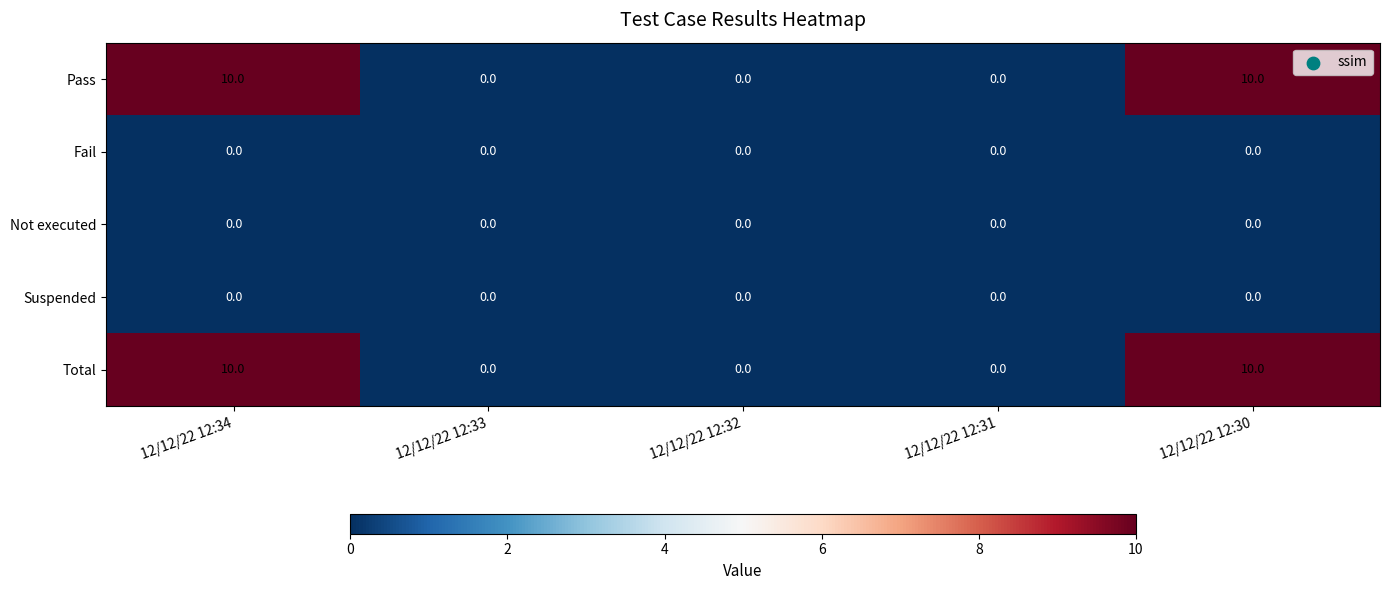

What is the average value of the Total series?

4